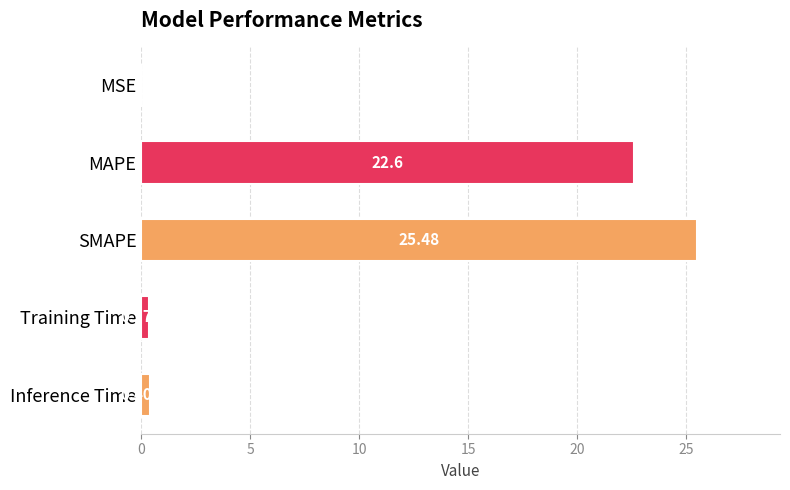

What is the sum of the values at Inference Time and Training Time?

0.8